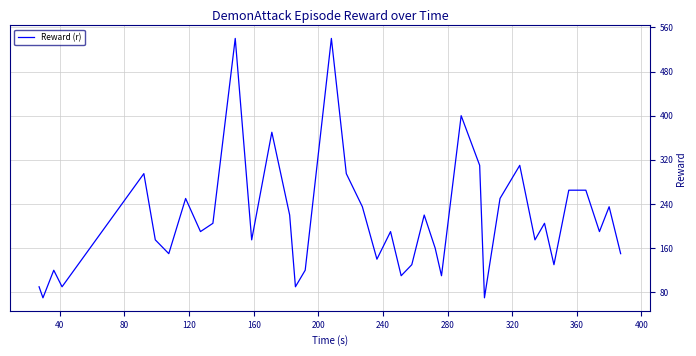

What is the greatest value displayed?

540